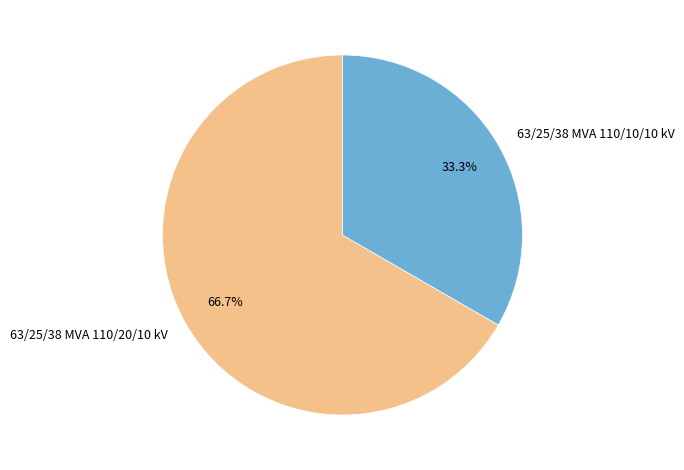

What percentage do 63/25/38 MVA 110/10/10 kV and 63/25/38 MVA 110/20/10 kV together represent?

100.0%